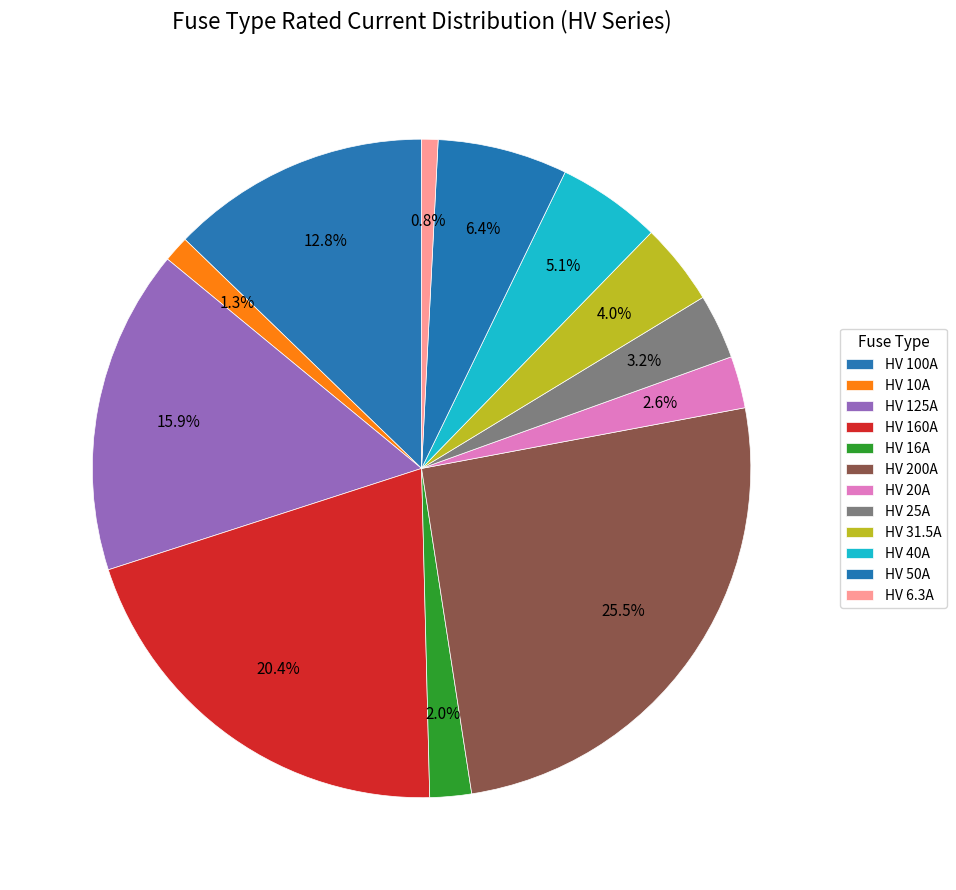

Between HV 16A and HV 100A, which is larger?

HV 100A